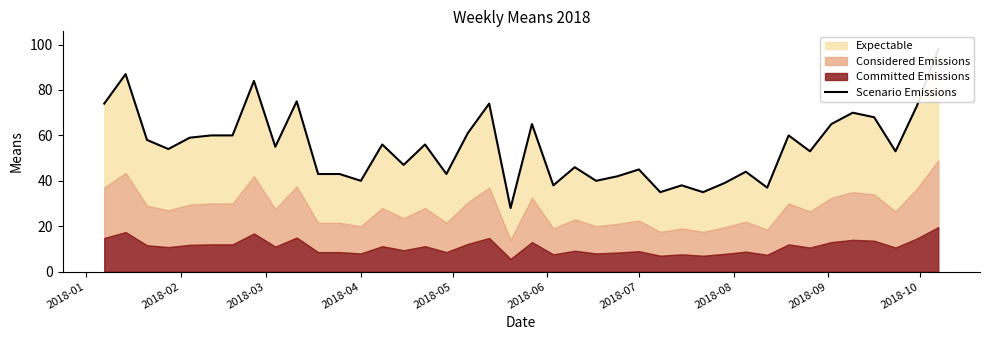

Count the number of categories in the chart.

40